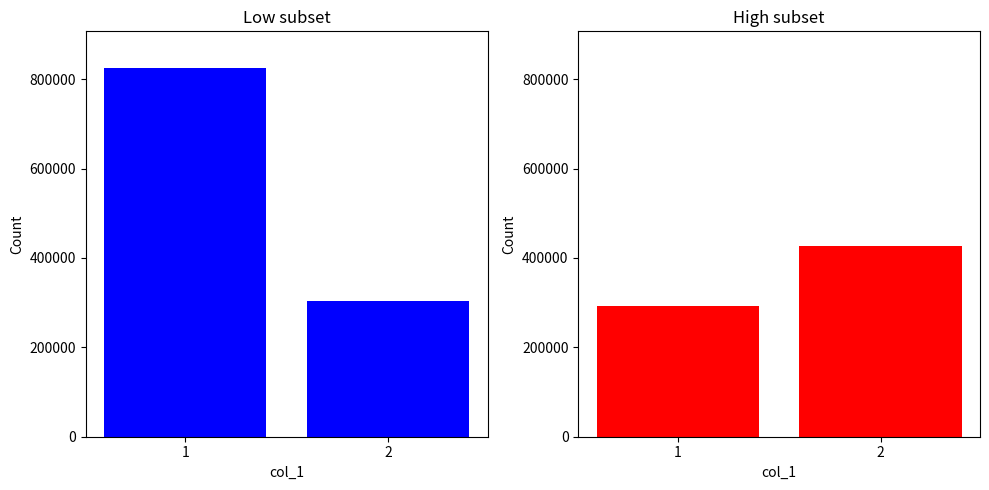

Which series changed the most between 1 and 2?

col_0 (low)